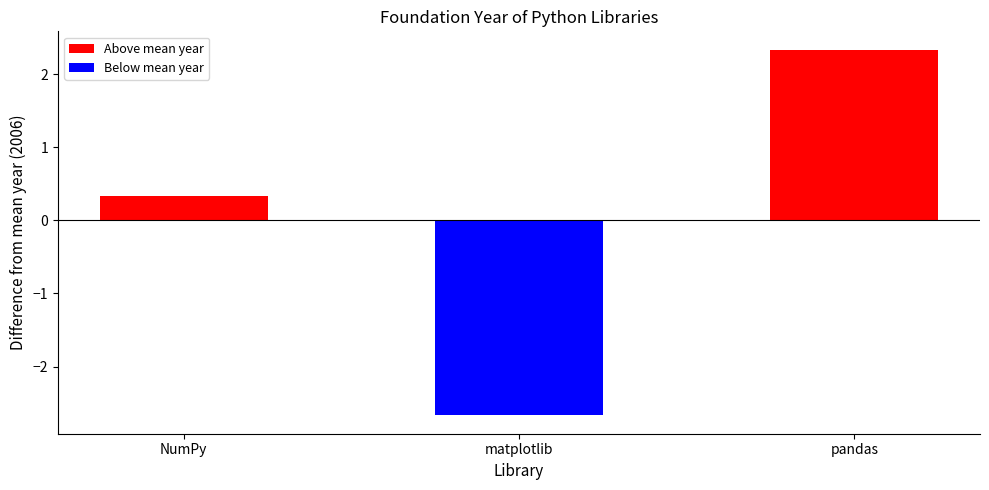

List the labels in order of value, smallest first.

matplotlib, NumPy, pandas